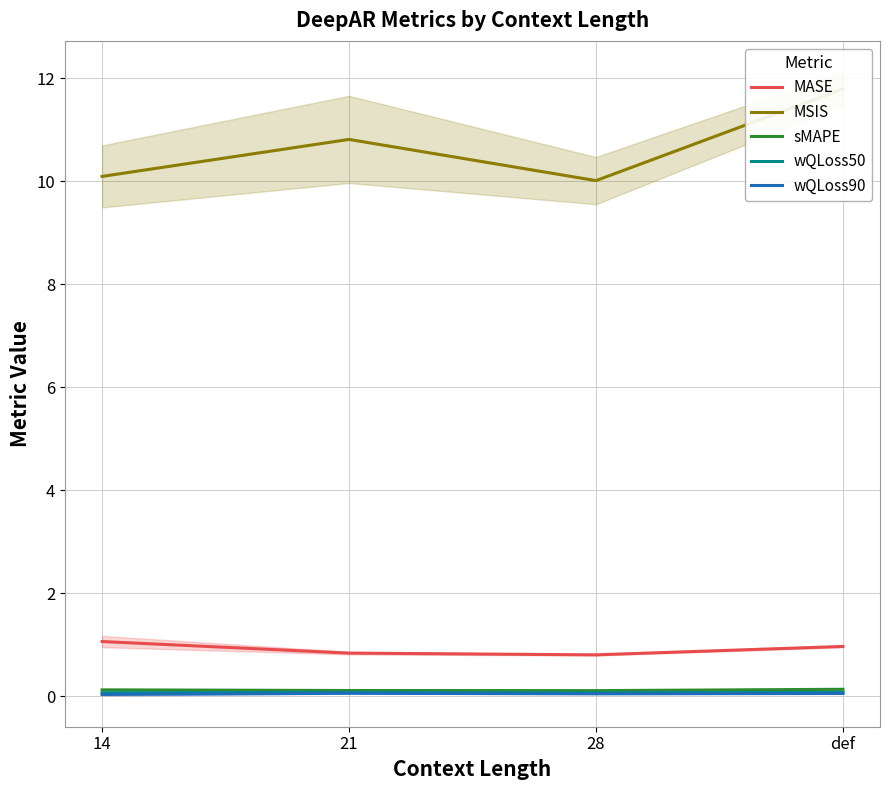

What is the label of the 4th point from the right?

14